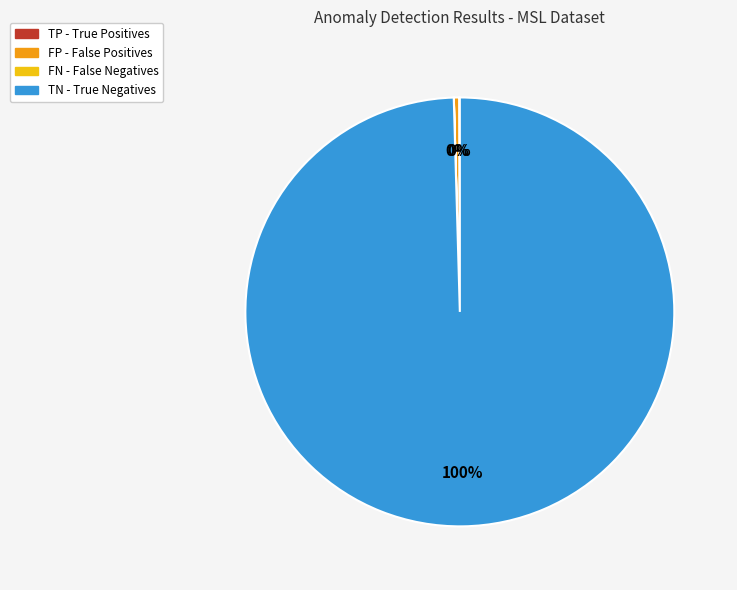

To the nearest percent, what is the average slice percentage?

25%